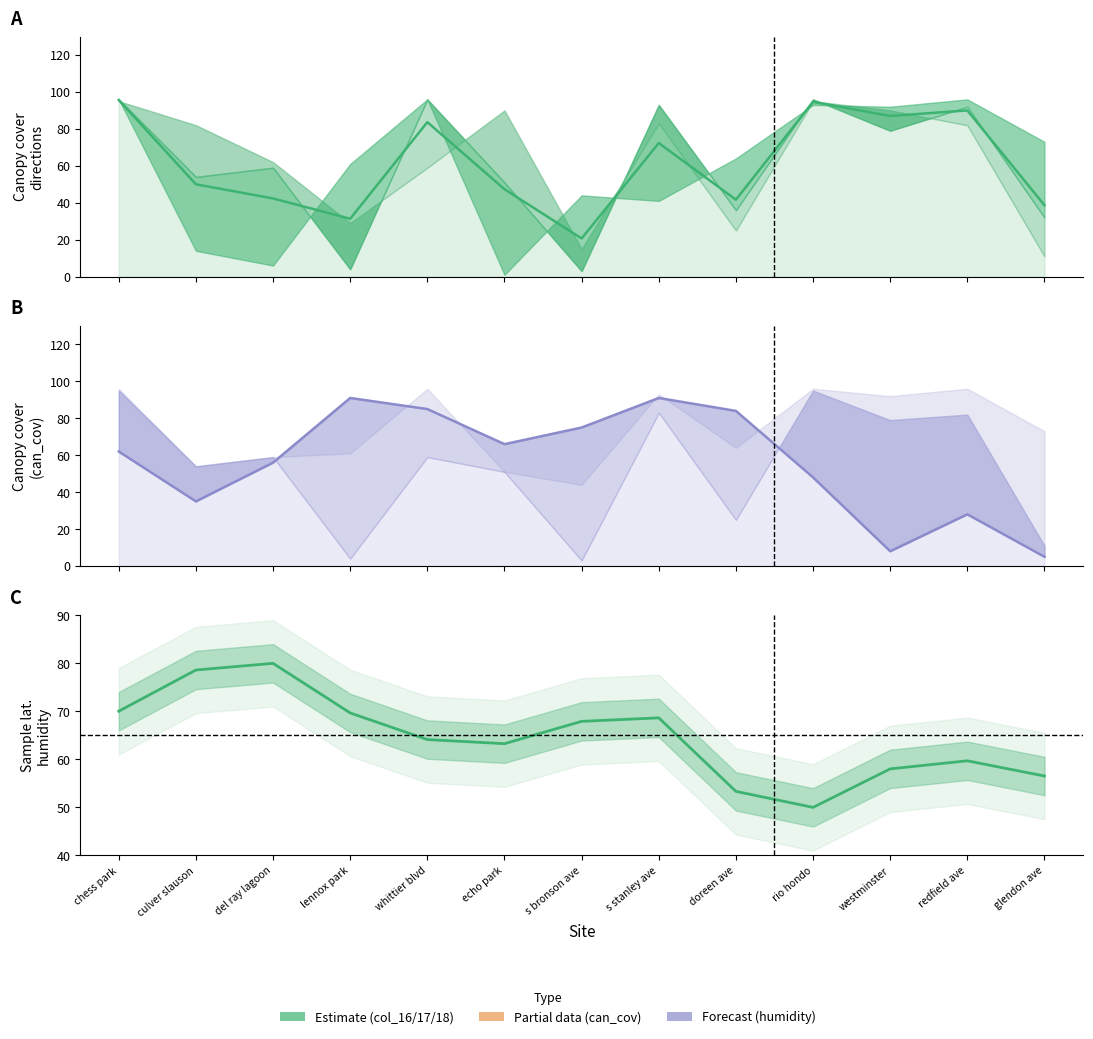

Reading left to right, extract all data points from this chart.

Mean canopy: chess park=95.7	culver slauson=50.0	del ray lagoon=42.3	lennox park=31.3	whittier blvd=83.7	echo park=47.3	s bronson ave=20.7	s stanley ave=72.3	doreen ave=41.7	rio hondo=94.7	westminster=87.0	redfield ave=90.0	glendon ave=38.7
Canopy cover: chess park=62.0	culver slauson=35.0	del ray lagoon=56.0	lennox park=91.0	whittier blvd=85.0	echo park=66.0	s bronson ave=75.0	s stanley ave=91.0	doreen ave=84.0	rio hondo=48.0	westminster=8.0	redfield ave=28.0	glendon ave=5.0
sample_lat_humidity: chess park=70.0	culver slauson=78.6	del ray lagoon=80.0	lennox park=69.7	whittier blvd=64.1	echo park=63.3	s bronson ave=67.9	s stanley ave=68.6	doreen ave=53.3	rio hondo=50.0	westminster=58.0	redfield ave=59.7	glendon ave=56.5